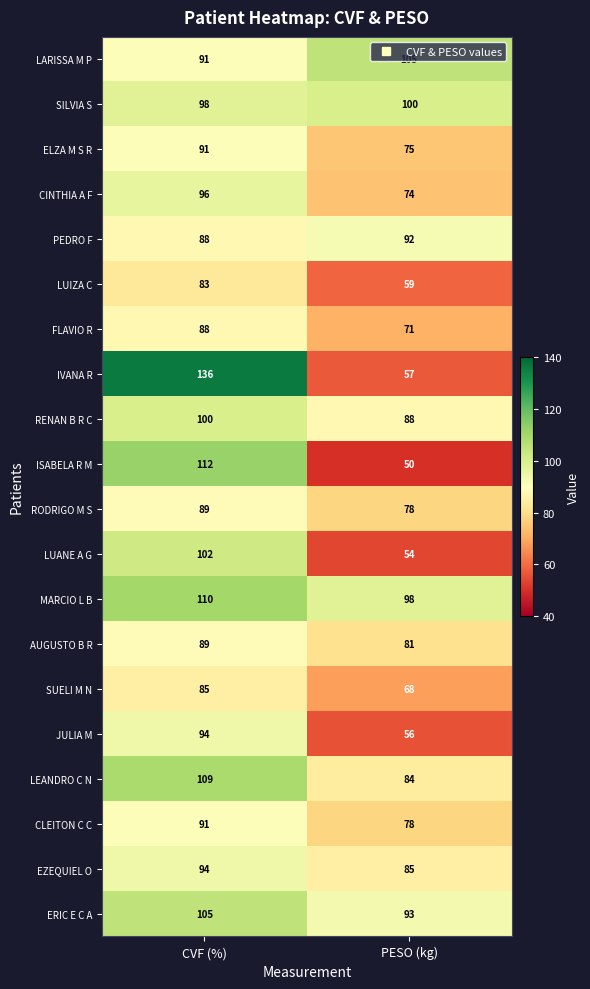

At how many categories does at least one series exceed 126?

1